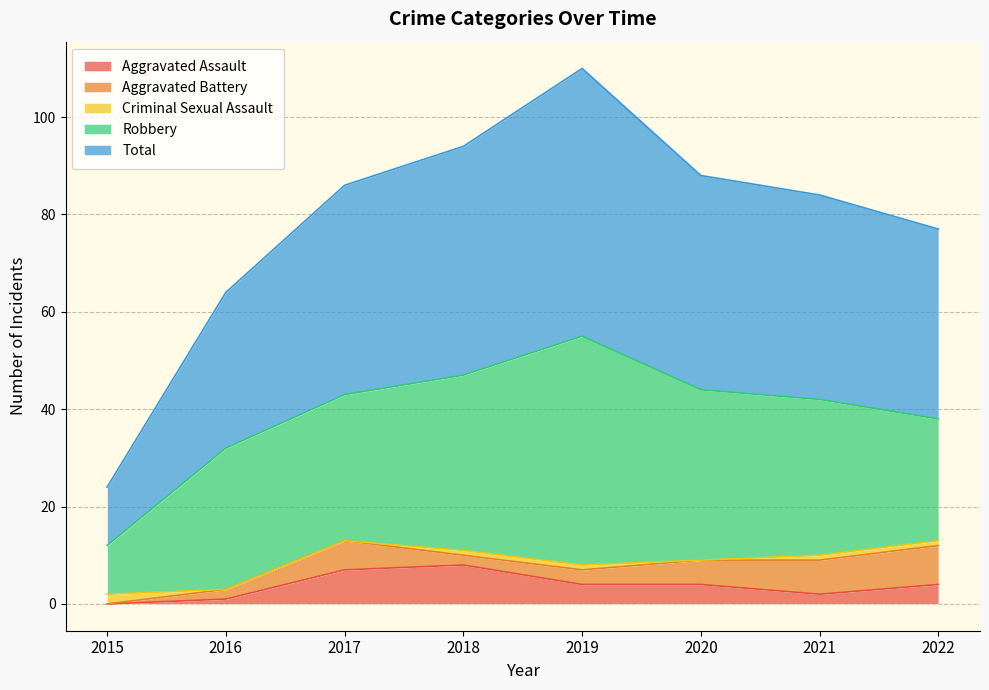

Reading left to right, what are all the values shown in this chart?

Aggravated Assault: 0	1	7	8	4	4	2	4
Aggravated Battery: 0	2	6	2	3	5	7	8
Criminal Sexual Assault: 2	0	0	1	1	0	1	1
Robbery: 10	29	30	36	47	35	32	25
Total: 12	32	43	47	55	44	42	39